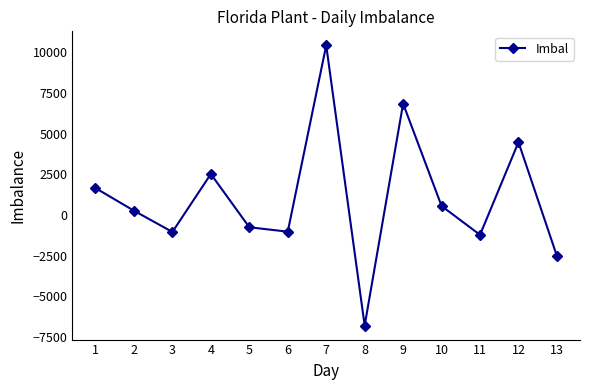

Where does the data first go above 265?

1